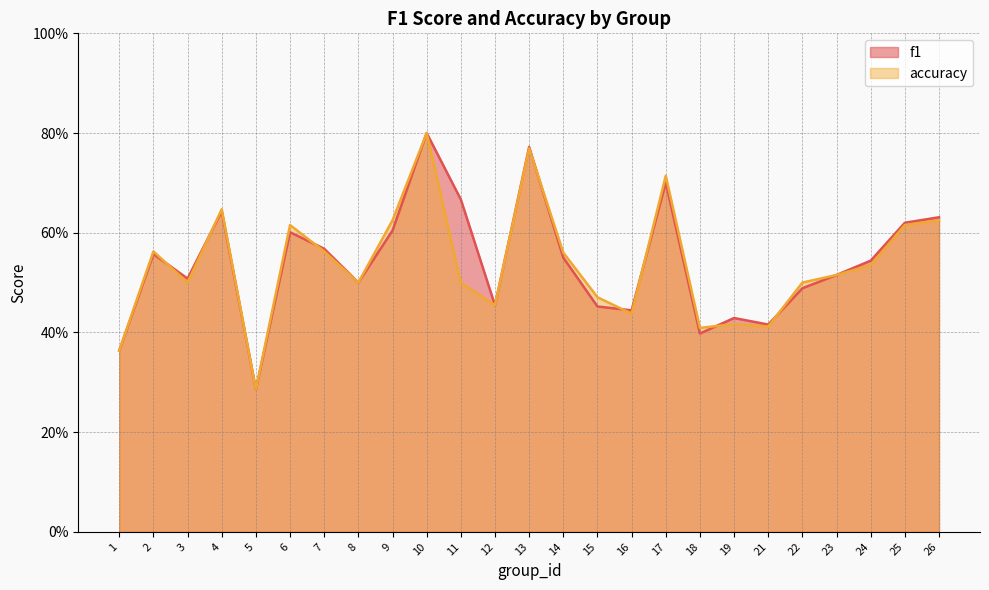

Which series has the widest spread of values?

f1